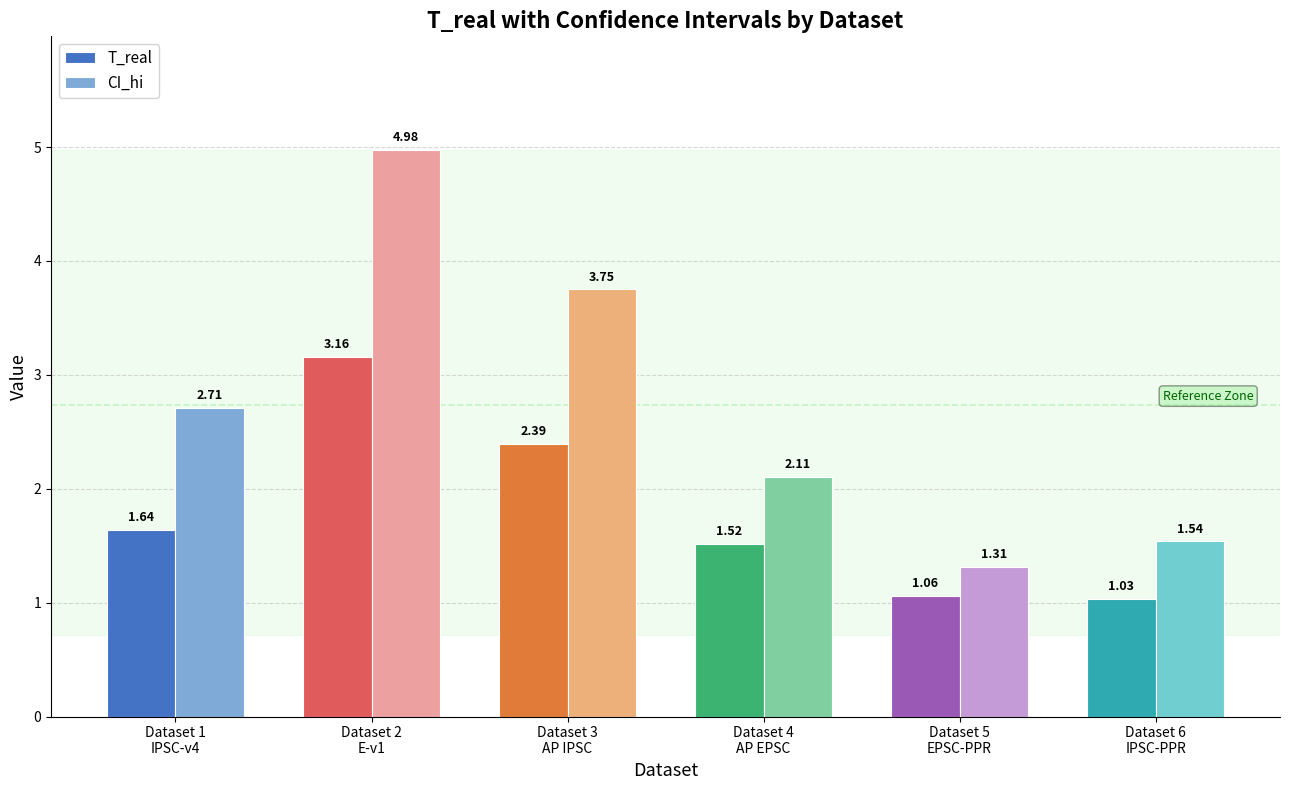

What is the greatest value displayed?

5.0